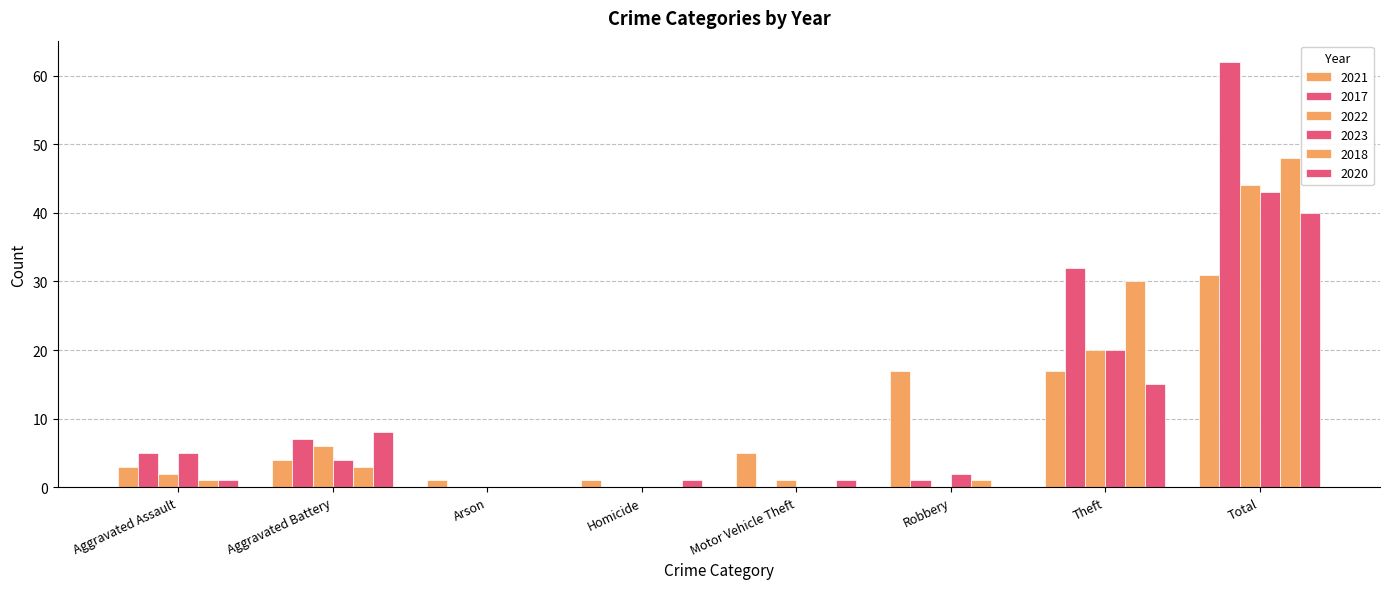

How many data points does each series have?

8